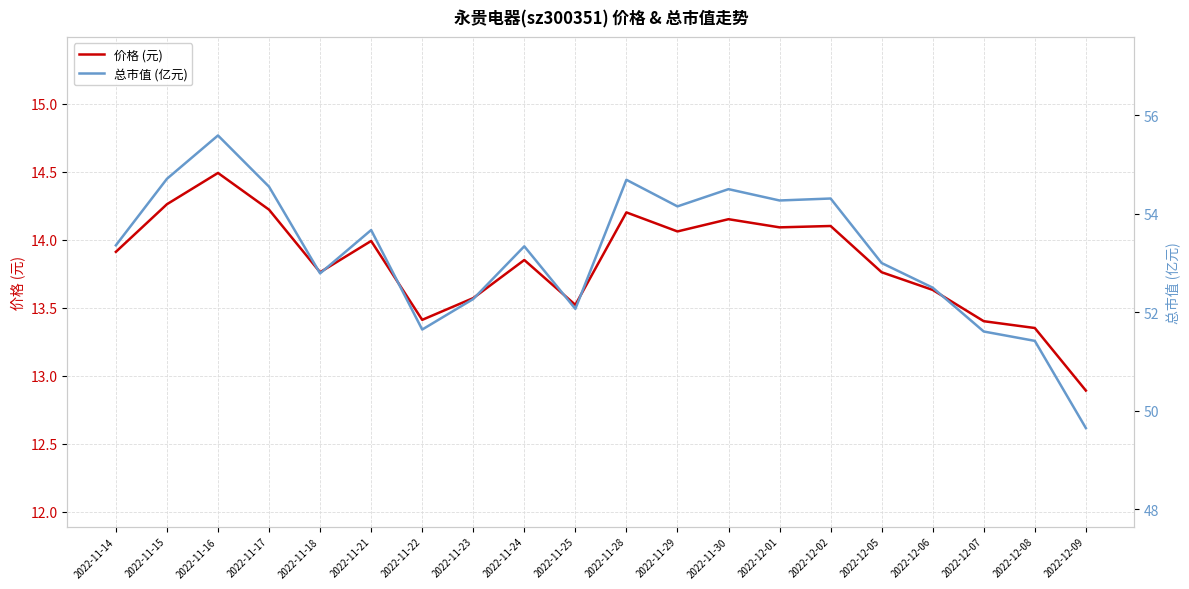

What is the label of the 4th point from the left?

2022-11-17